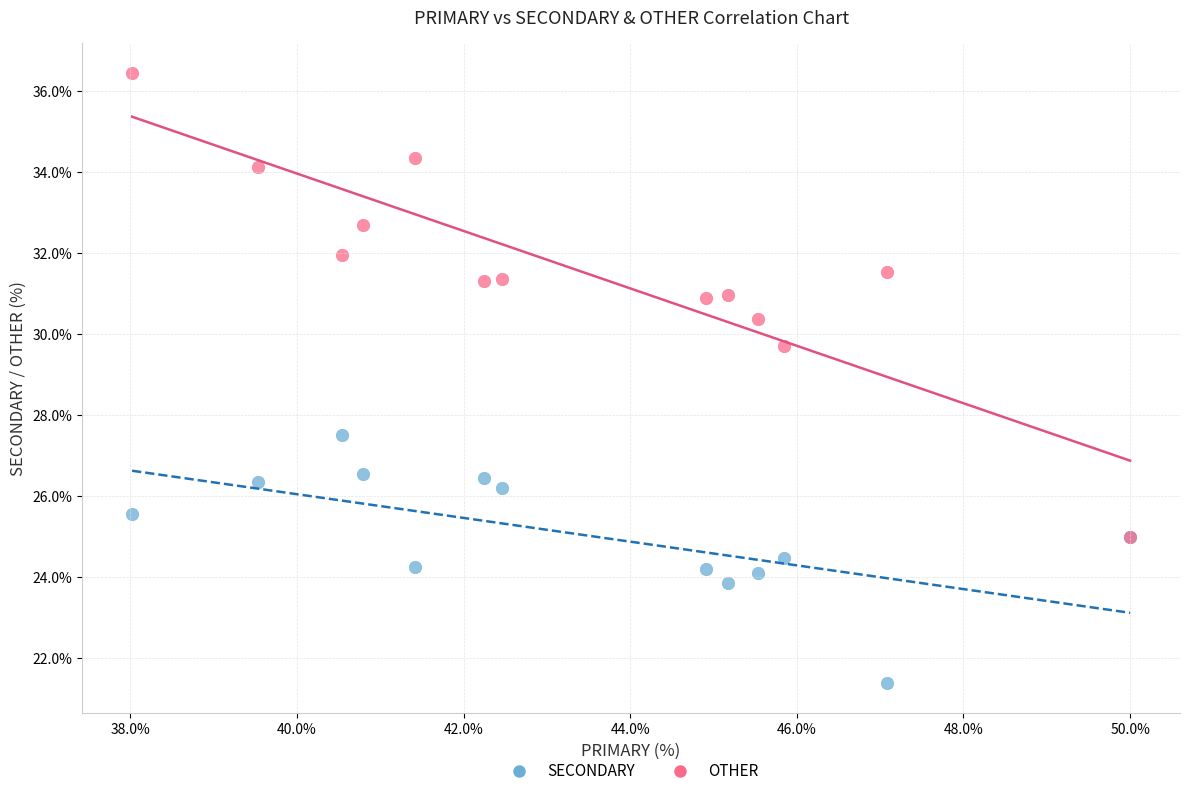

What are all the series names shown in the legend?

SECONDARY, OTHER